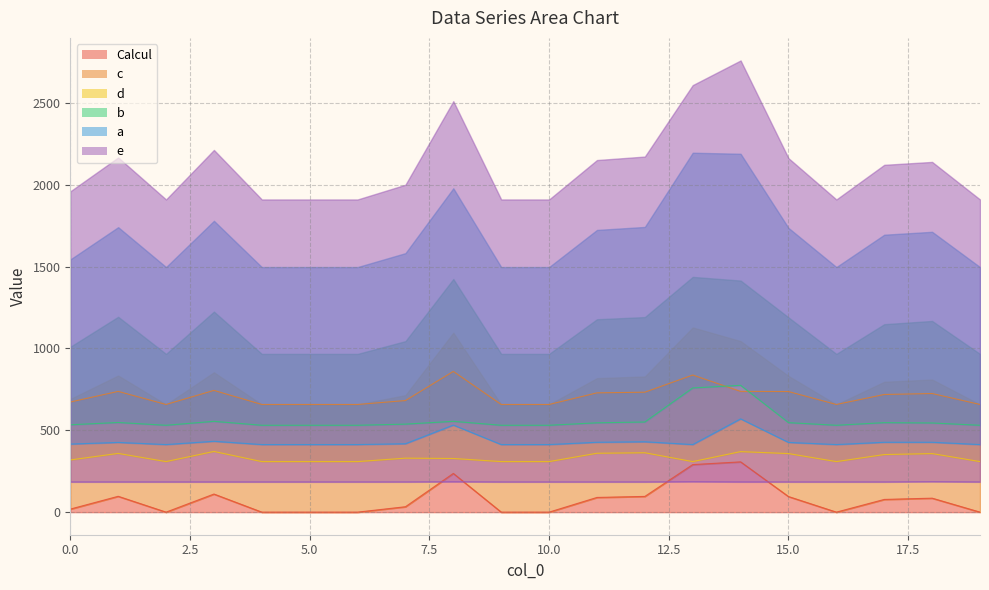

What is the total value across all series at 8?

2696.4